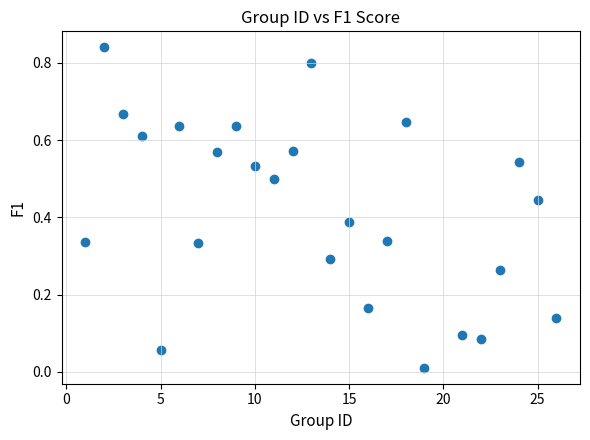

What is the range of X values (max minus min)?

25.0